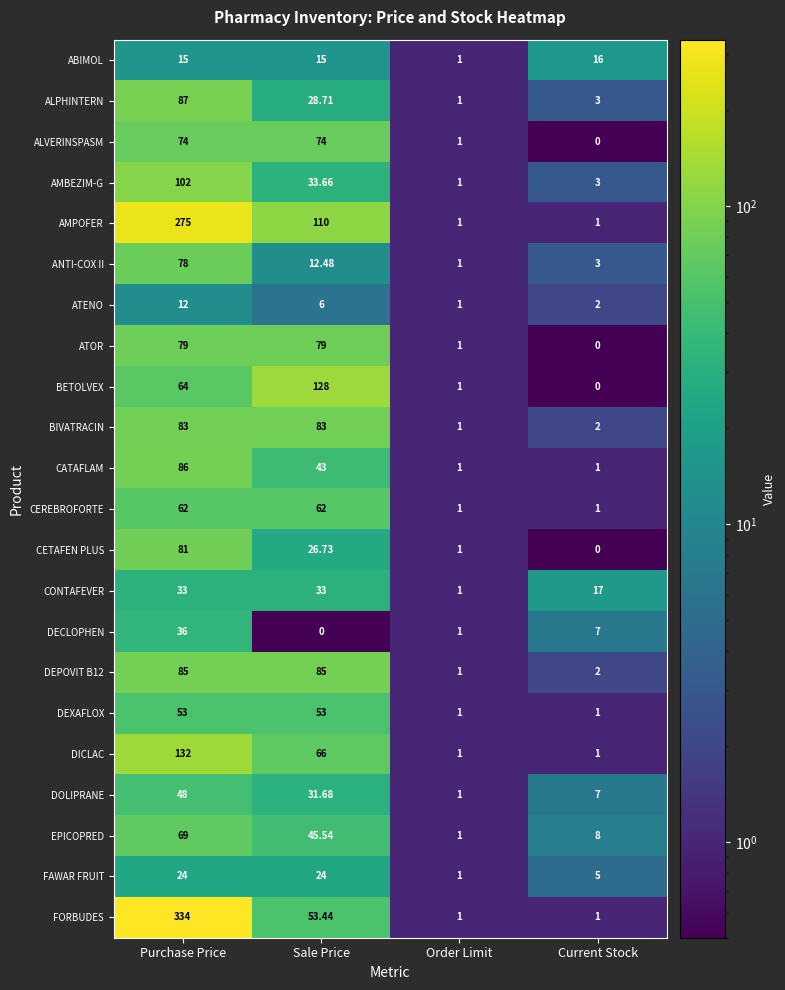

Which series has the widest spread of values?

FORBUDES